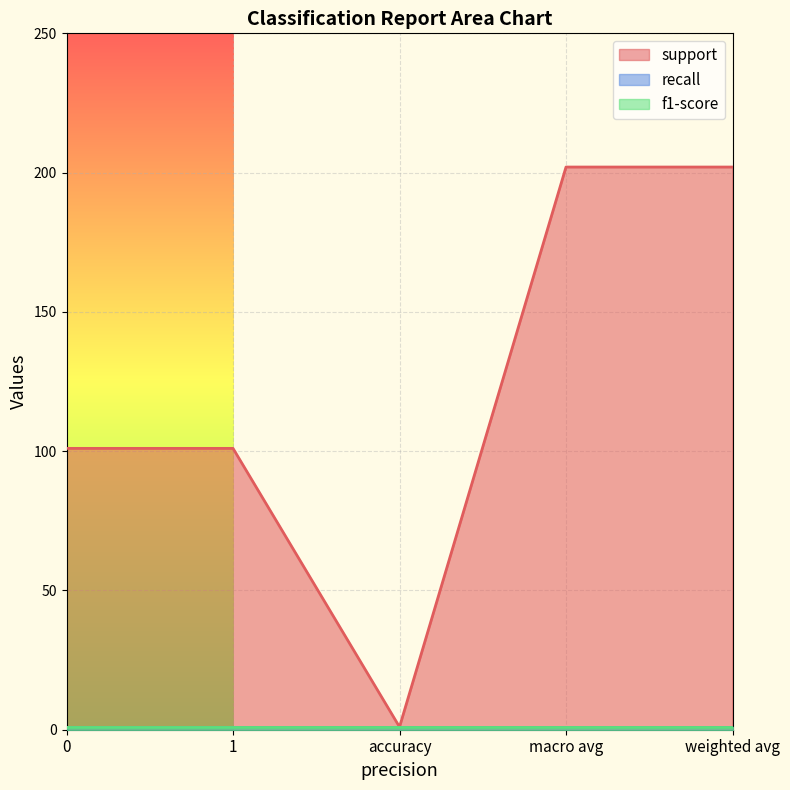

Rank the categories by f1-score value from highest to lowest.

0, 1, accuracy, macro avg, weighted avg